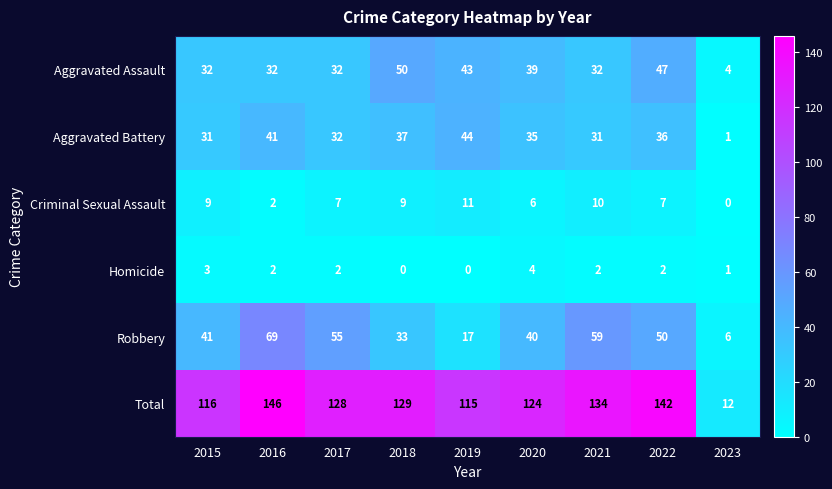

The Robbery series shows 94 at 2021. True or false?

False